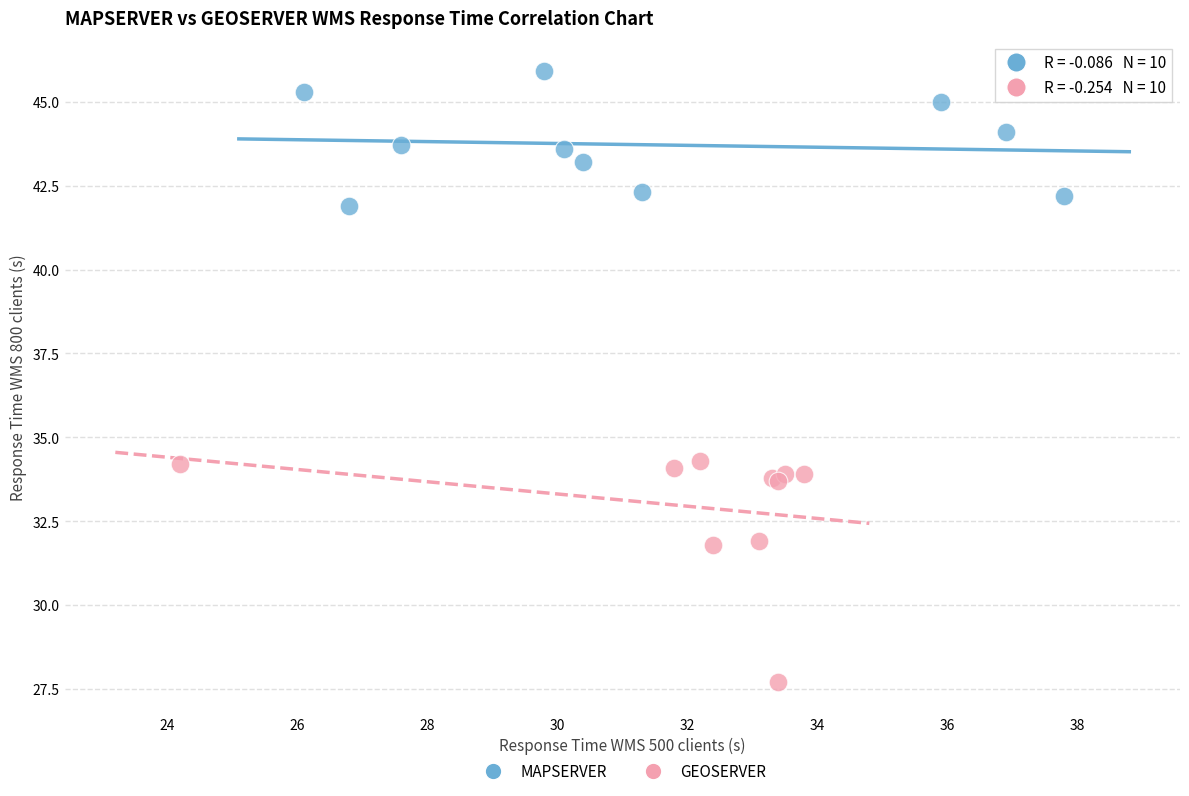

Which series reaches the minimum Y coordinate?

GEOSERVER